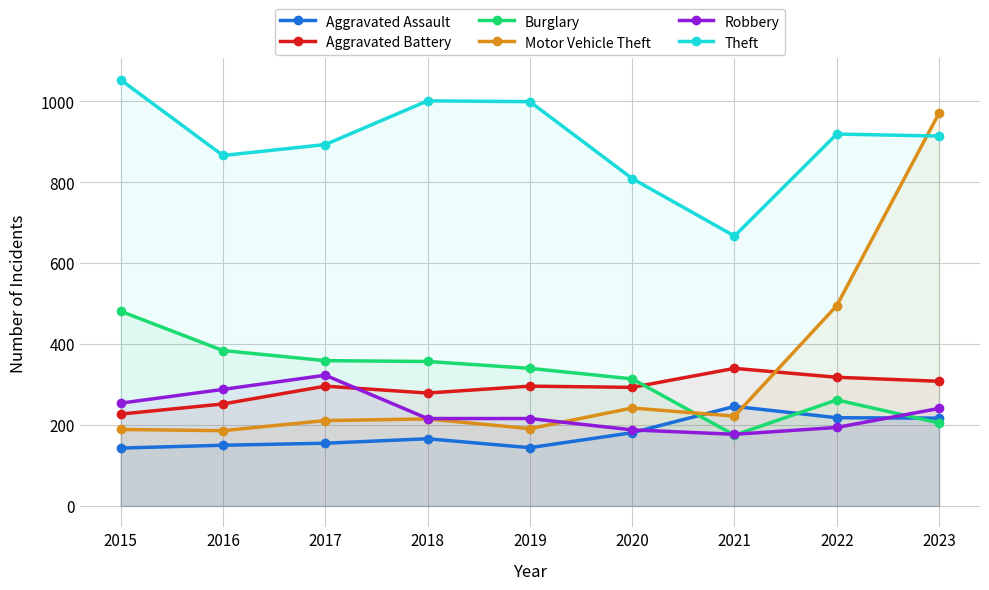

How many times do Aggravated Battery and Robbery cross each other?

1